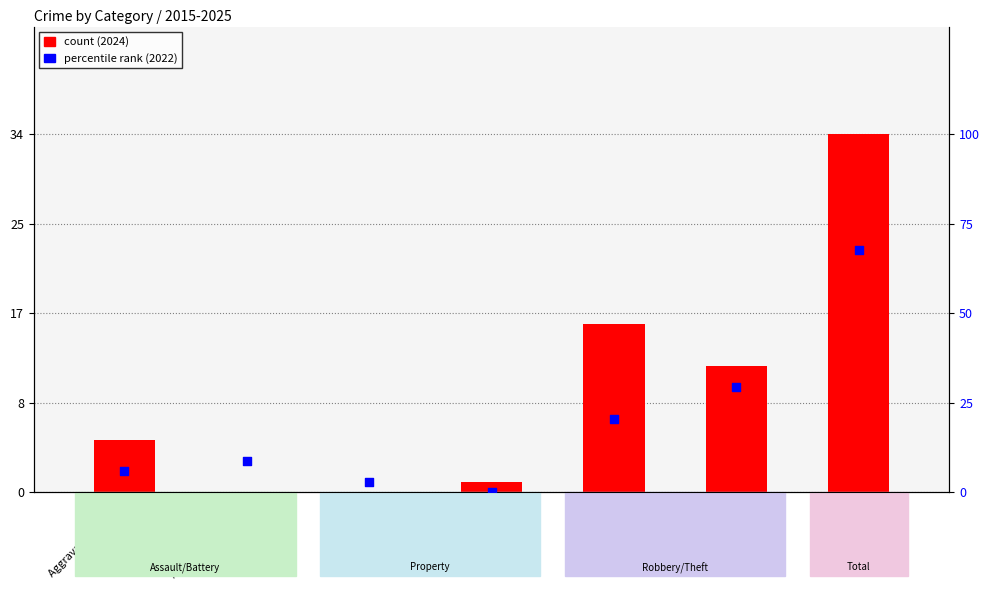

At which category is the sum across all series the highest?

Total